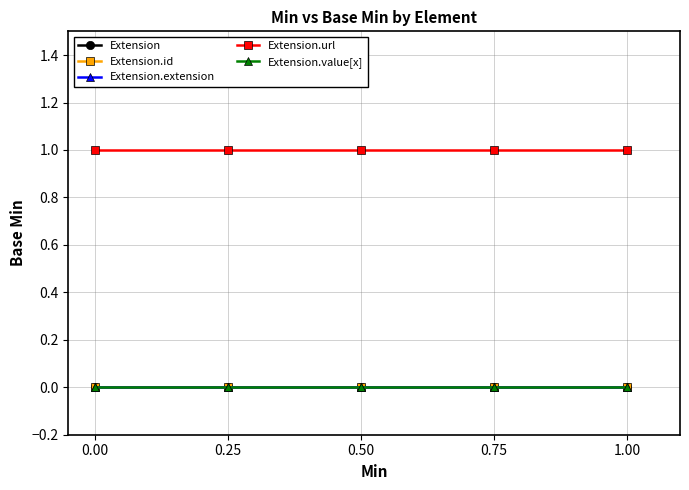

What is the difference between the highest and lowest values at 0.00?

1